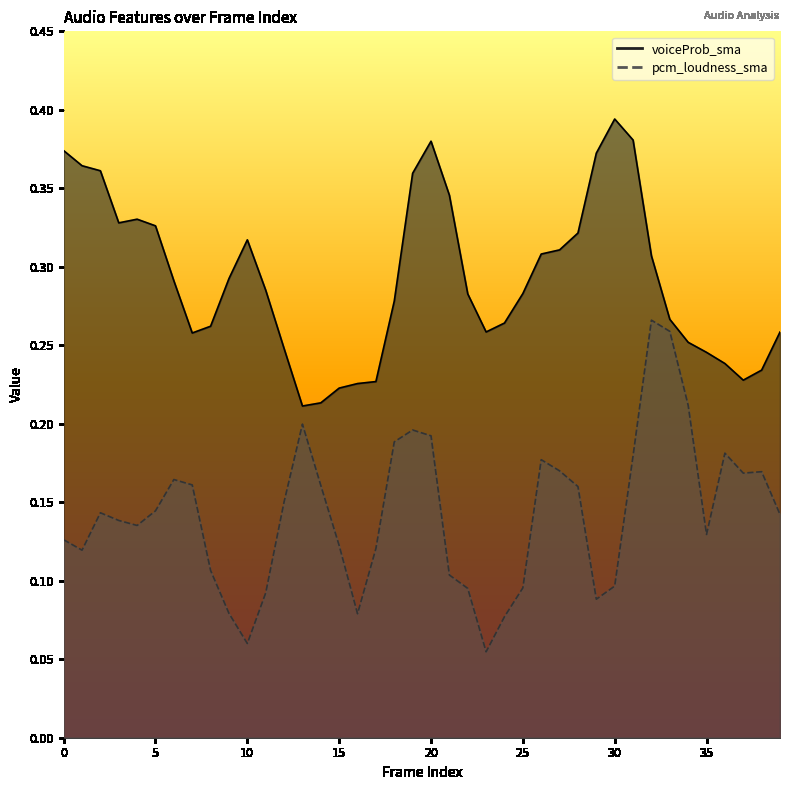

Is it true that voiceProb_sma equals 0.4 at 26?

False